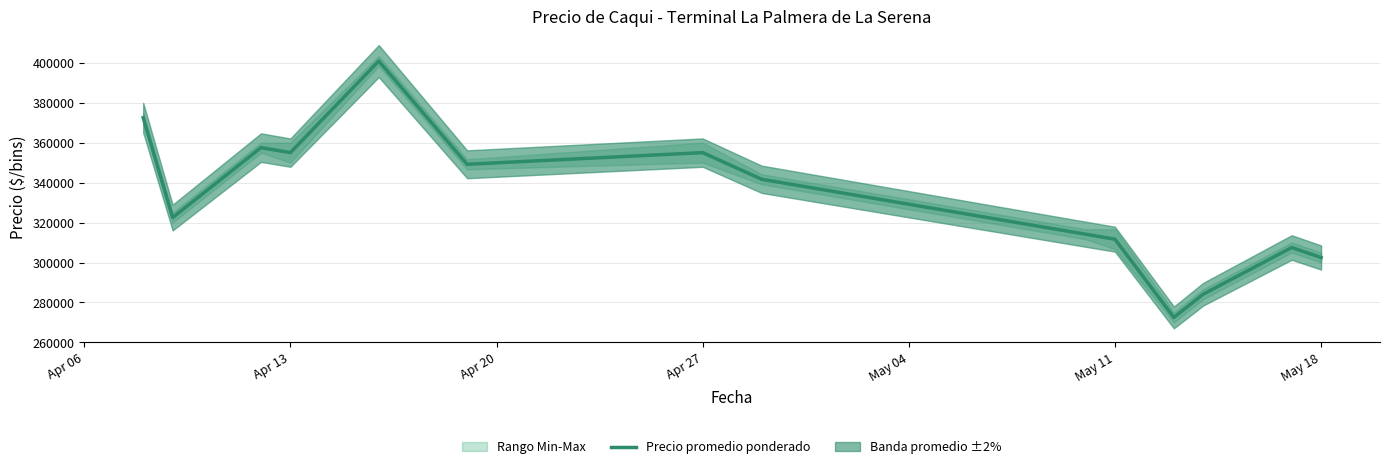

What is the minimum value for Precio promedio ponderado?

272500.0